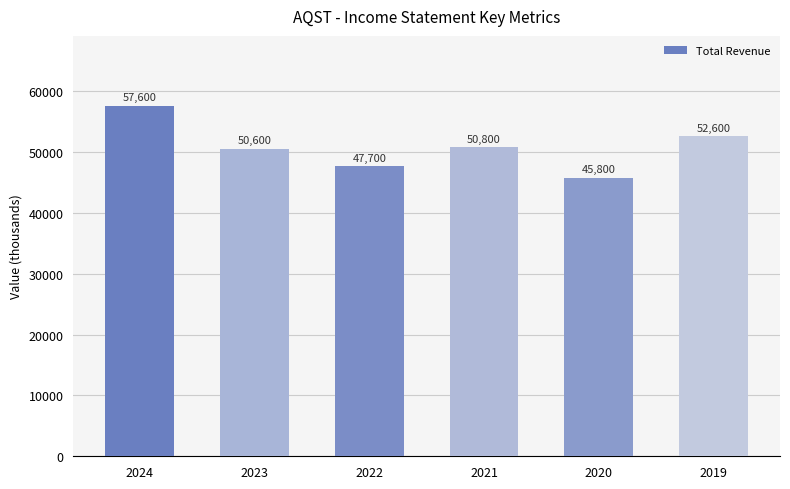

Are the bars horizontal?

No